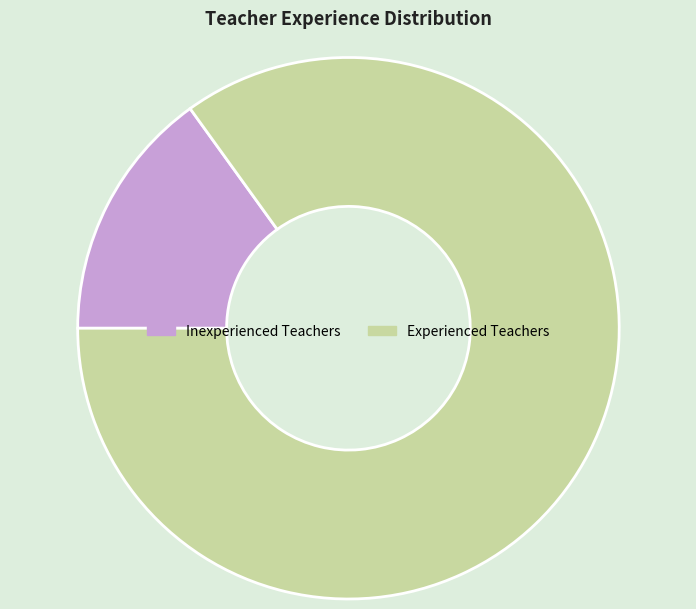

Which has a higher value, Experienced Teachers or Inexperienced Teachers?

Experienced Teachers